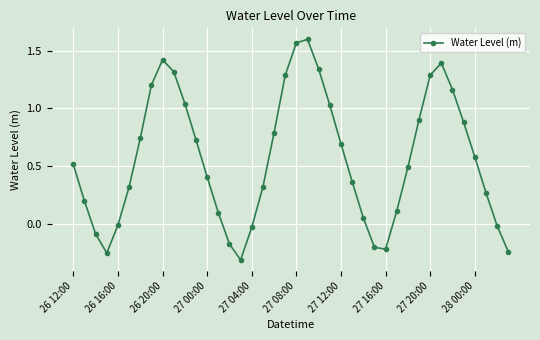

What is the sum of all values?

22.6